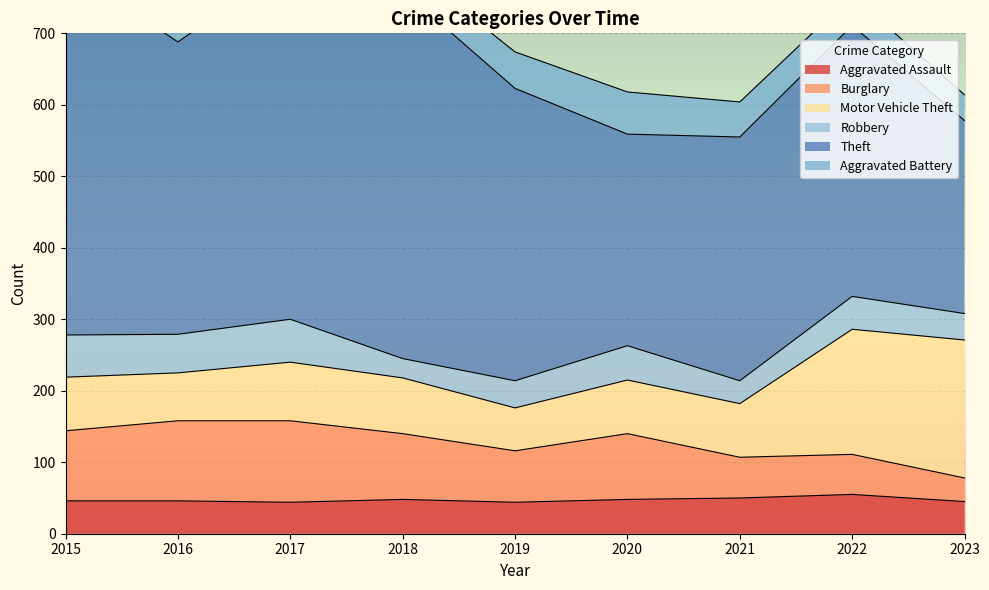

Which category has the highest value in the Aggravated Battery series?

2020